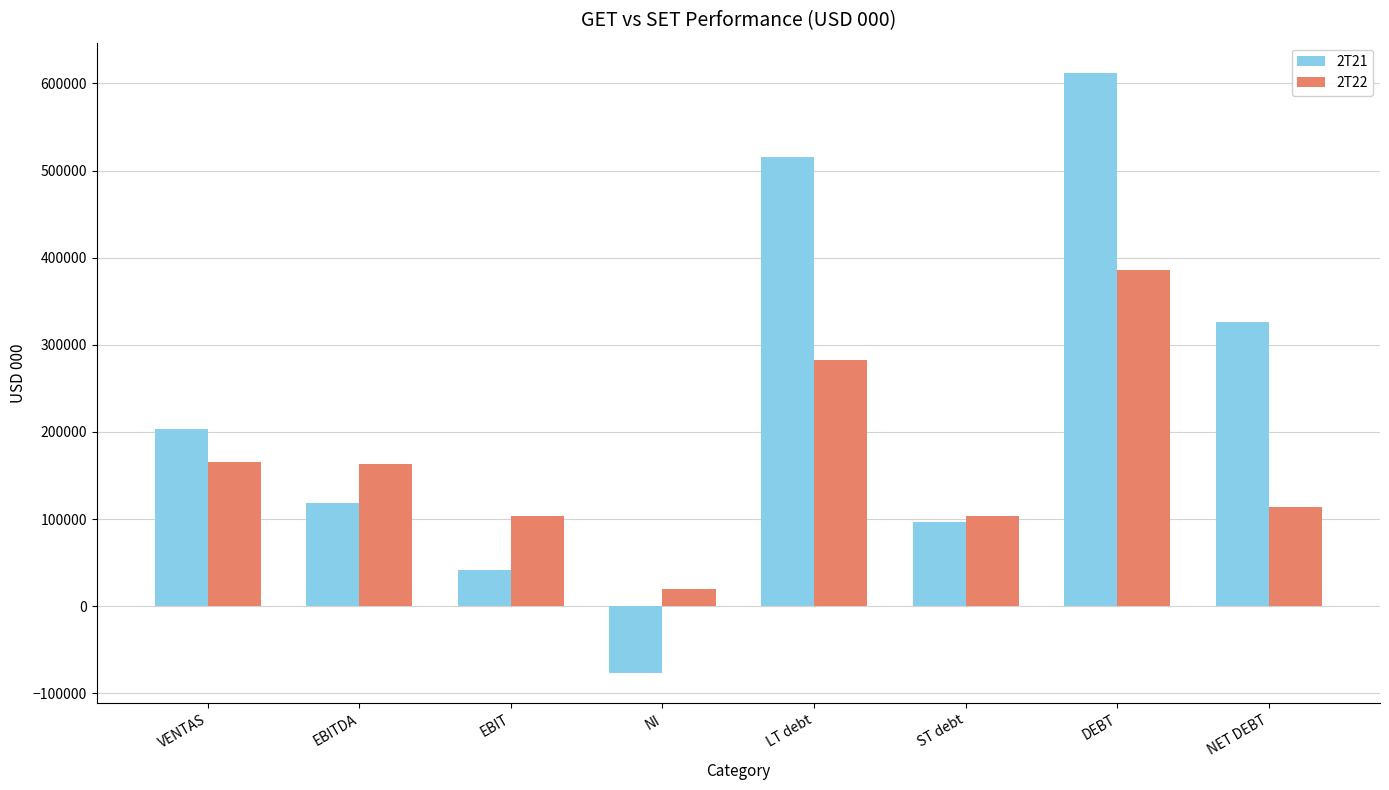

The 2T21 series shows 66490.9 at EBIT. True or false?

False